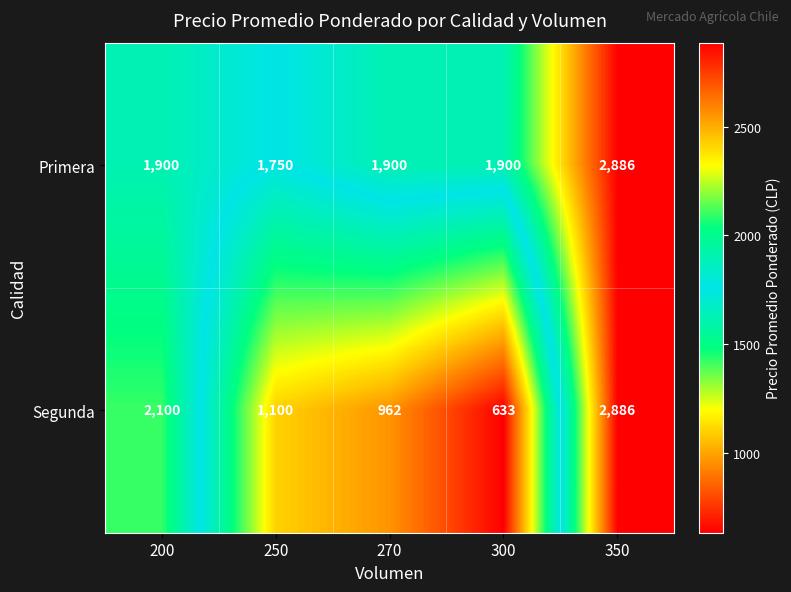

What is the difference between the second highest and minimum values in the Segunda series?

1467